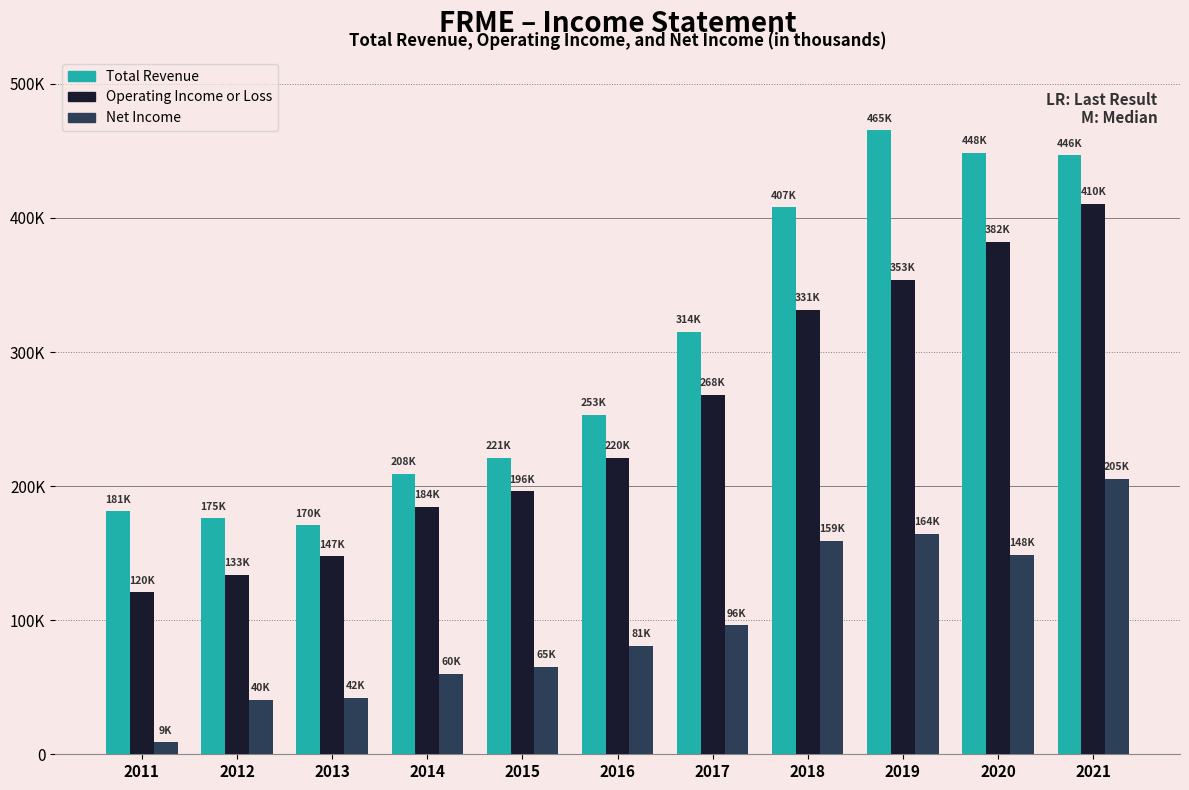

List the series in order of their peak value, highest first.

Total Revenue, Operating Income or Loss, Net Income